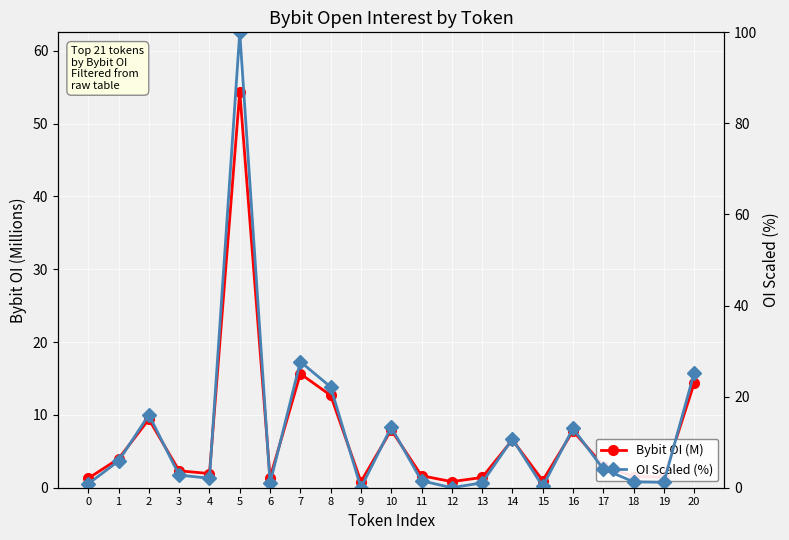

The Bybit OI (M) series shows 5.1 at 17. True or false?

False